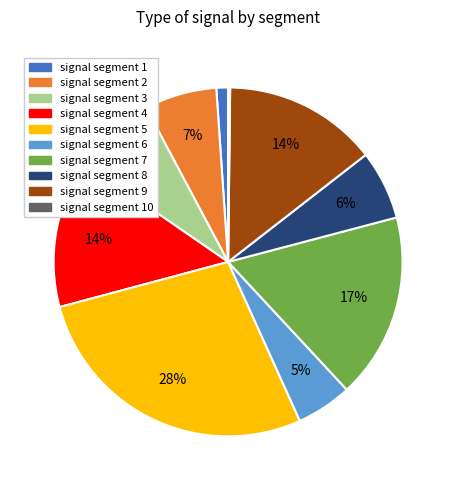

Is there a majority slice in this chart?

No